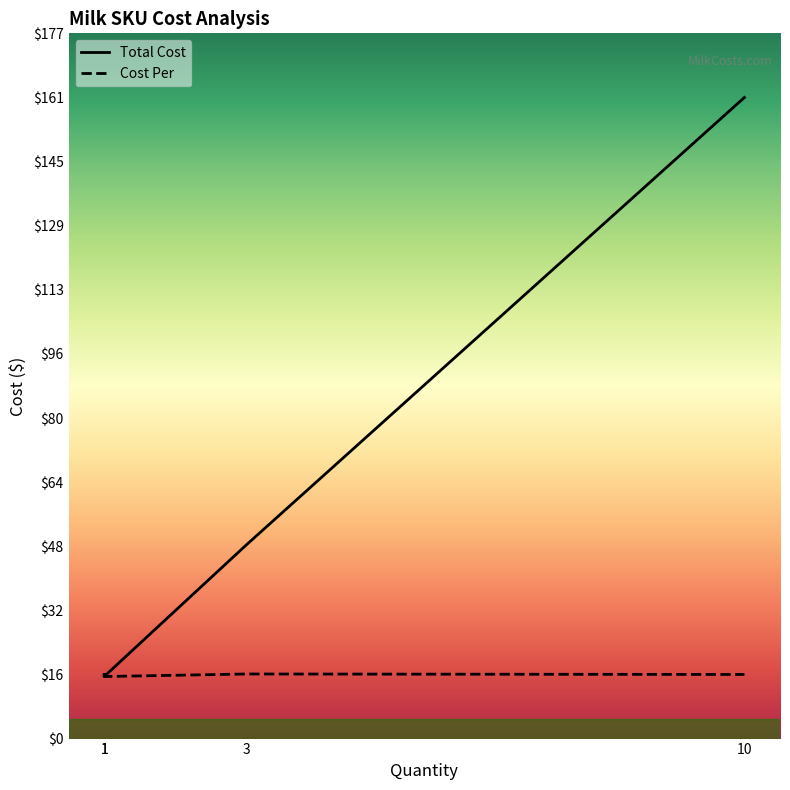

The value of Cost Per at Milk - Chocolate (12/16oz) is 10.4. True or false?

False